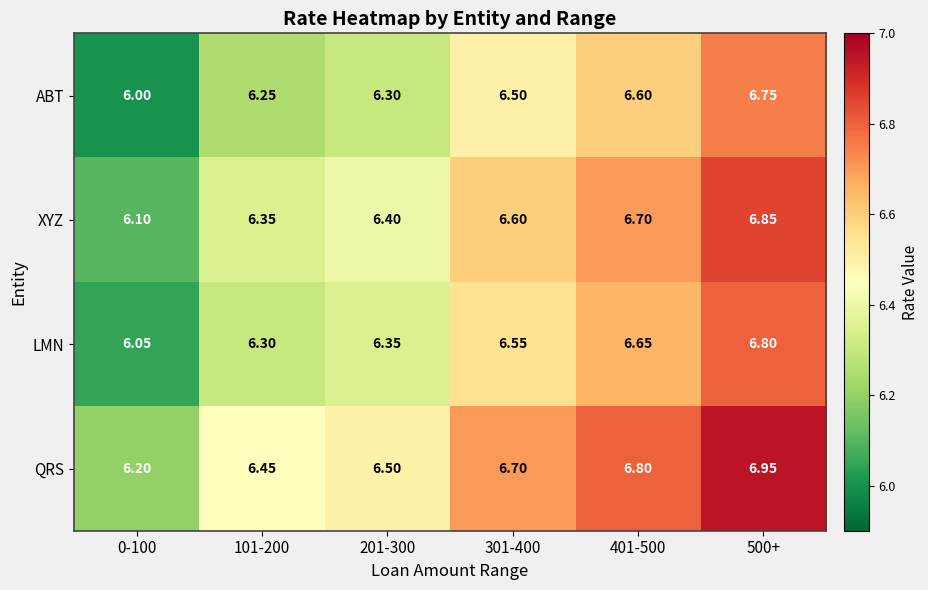

List the series in order of their overall mean, highest first.

QRS, XYZ, LMN, ABT